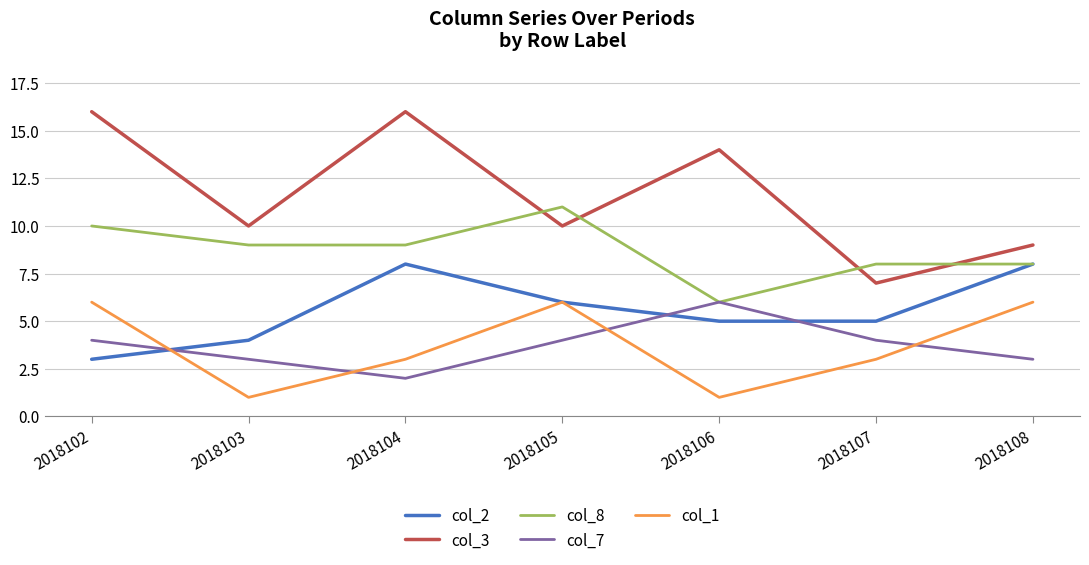

Which series has the widest spread of values?

col_3